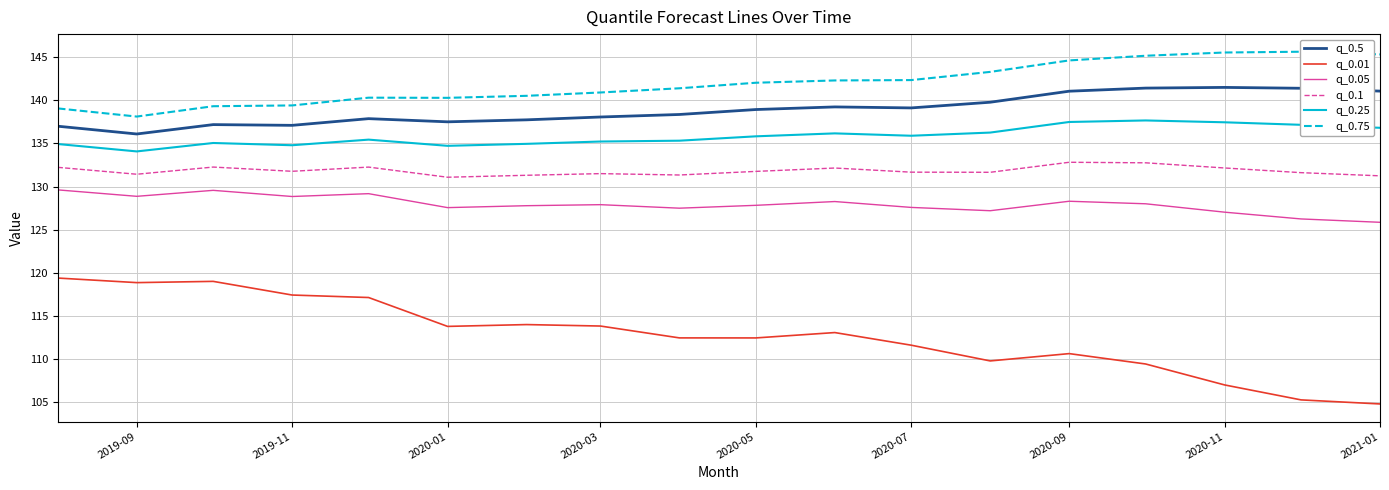

Which series has the largest total across all categories?

q_0.75